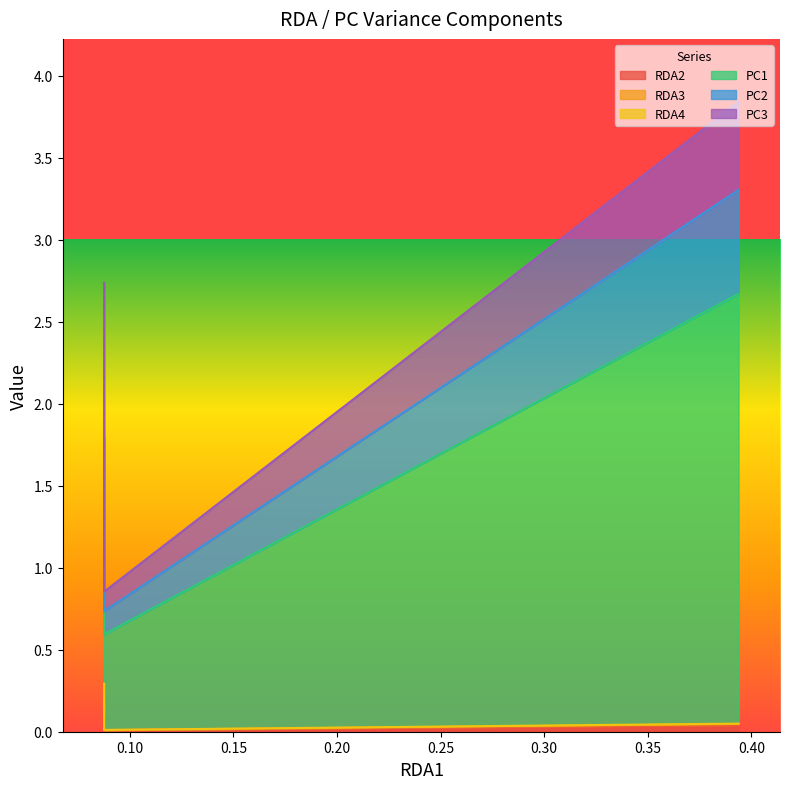

Which series has the largest total across all categories?

PC1